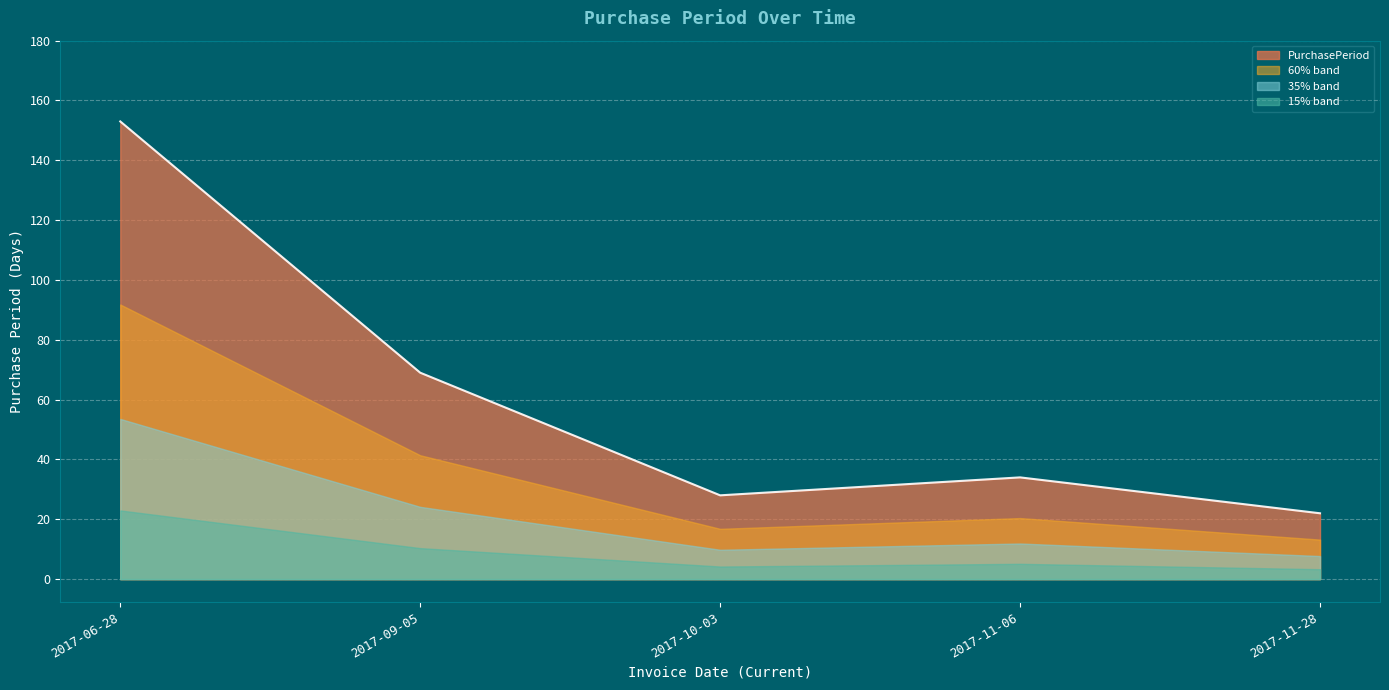

Is it true that the value at 2017-09-05 is 69?

True